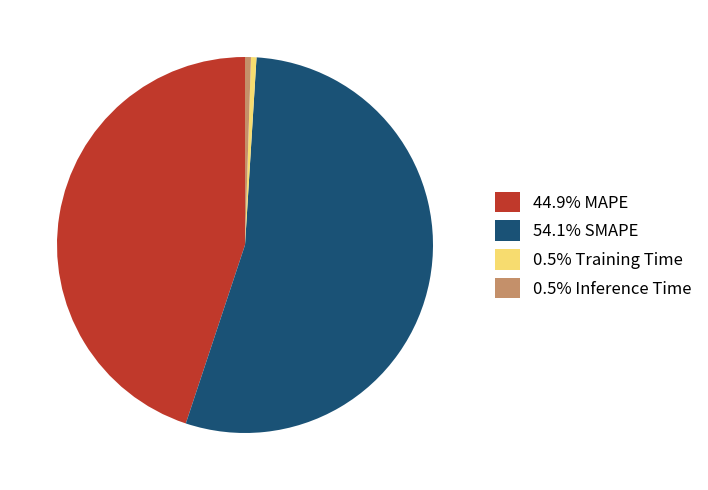

How many slices are in this pie chart?

4